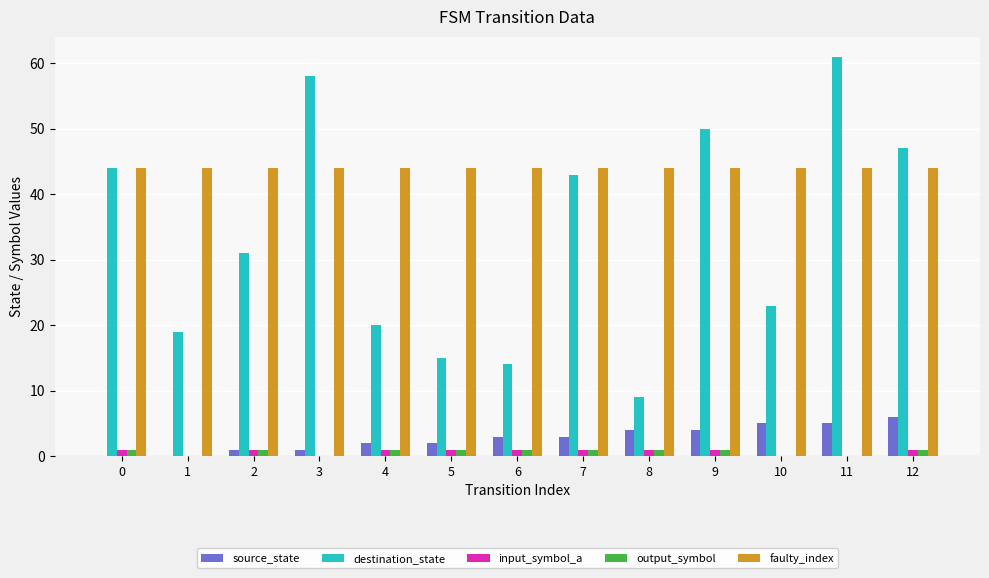

Which series has the largest total across all categories?

faulty_index